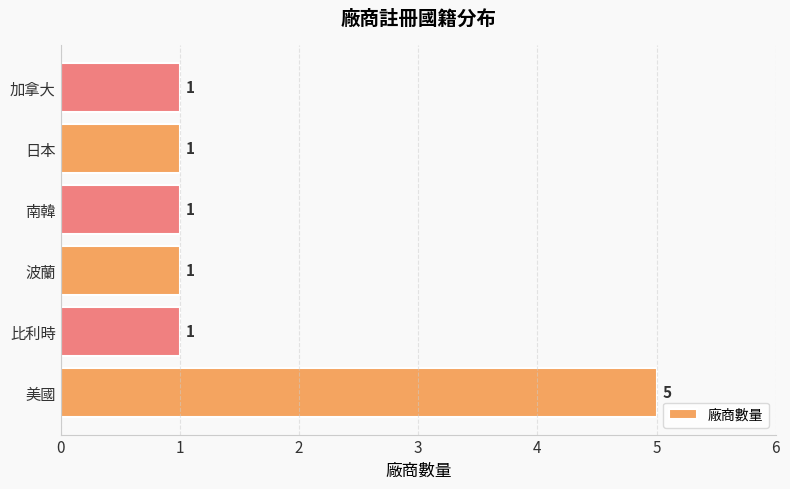

Count the number of data series in this chart.

1